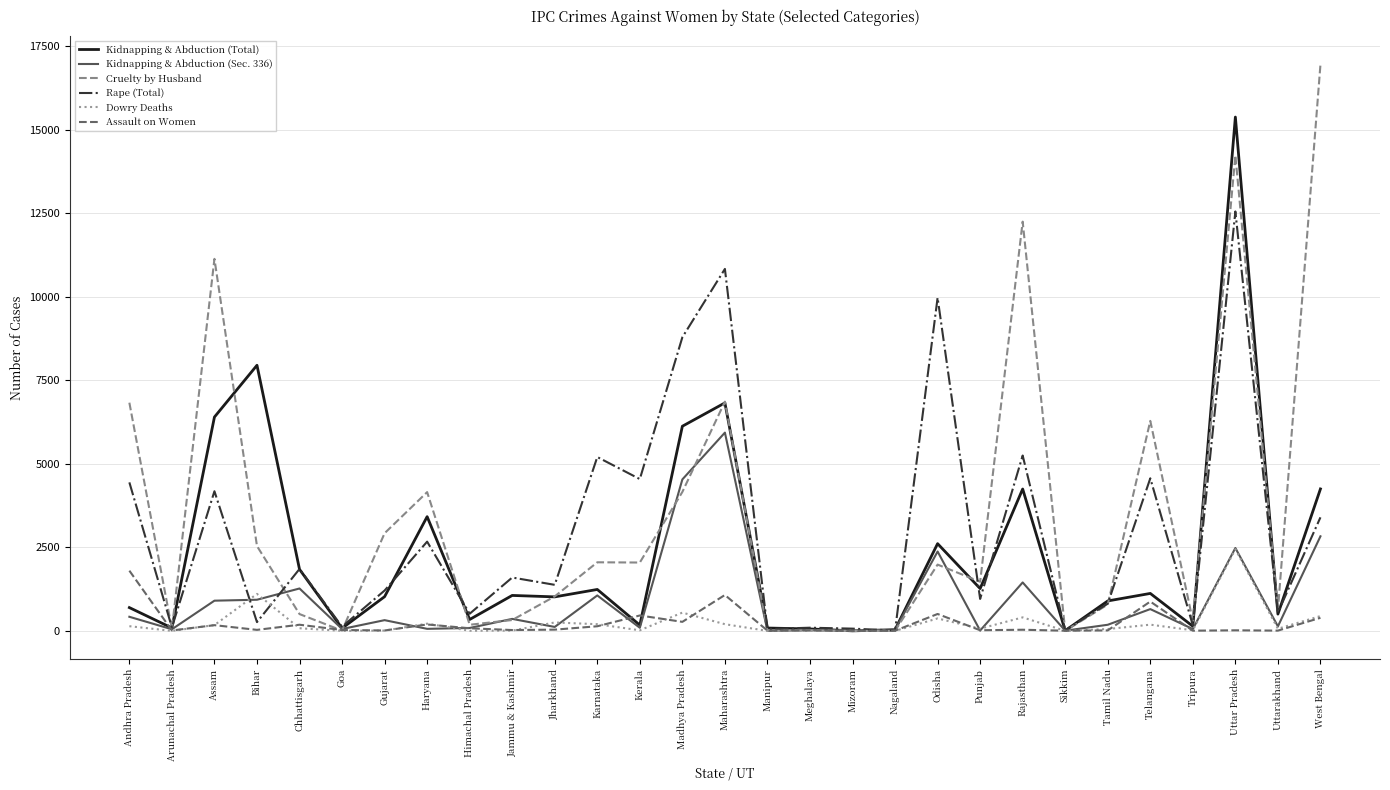

At which category is the sum across all series the highest?

Uttar Pradesh